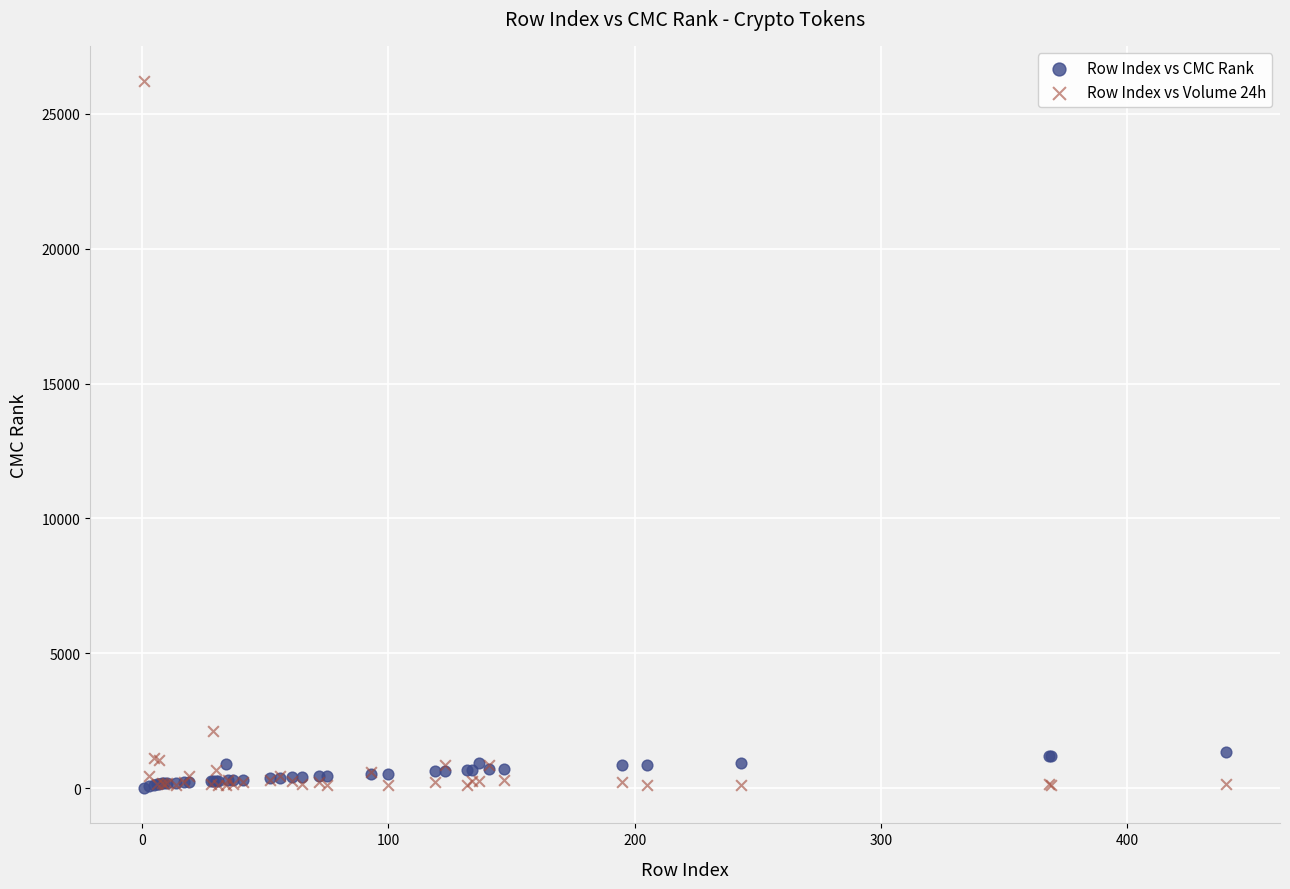

Across all series, what Y value is closest to 13106?

2108.3